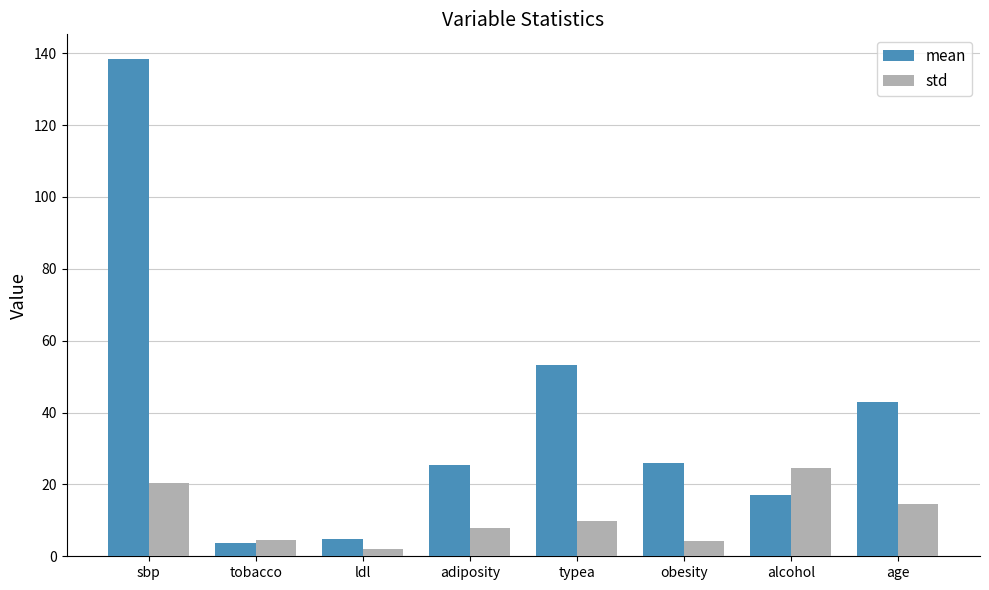

What are all the series names shown in the legend?

mean, std